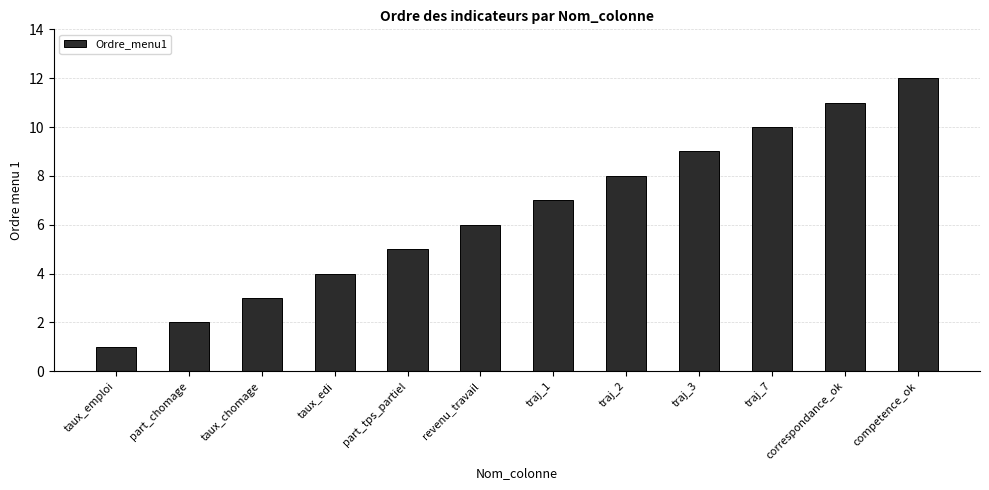

What is the change in value from traj_2 to competence_ok?

+4